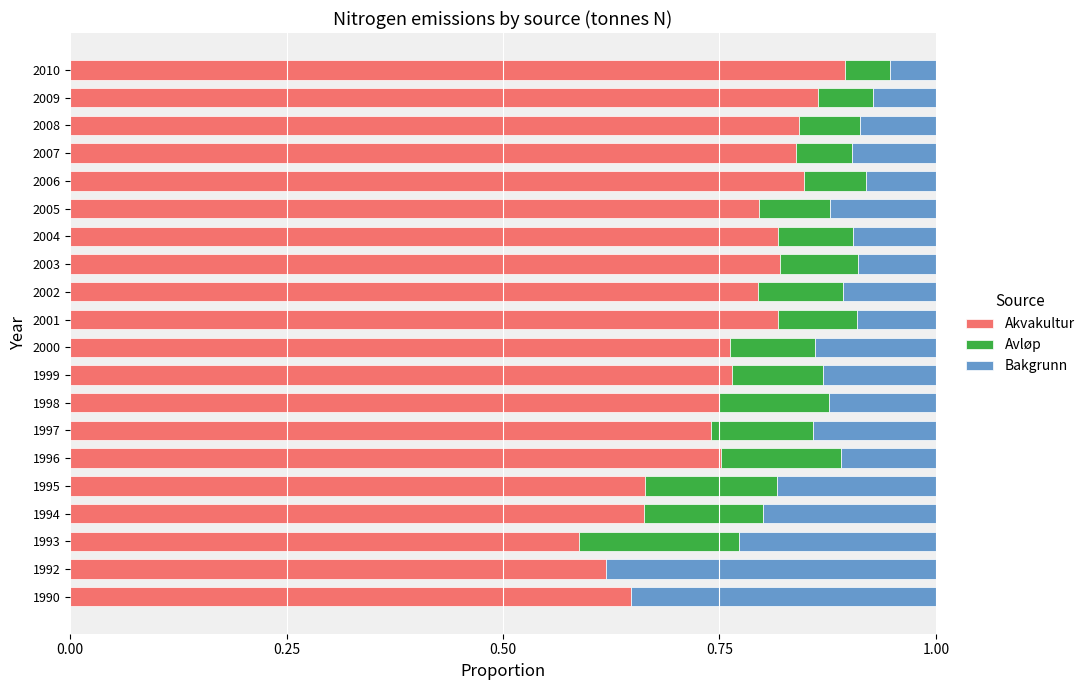

Which category has the highest value in the Akvakultur series?

2010